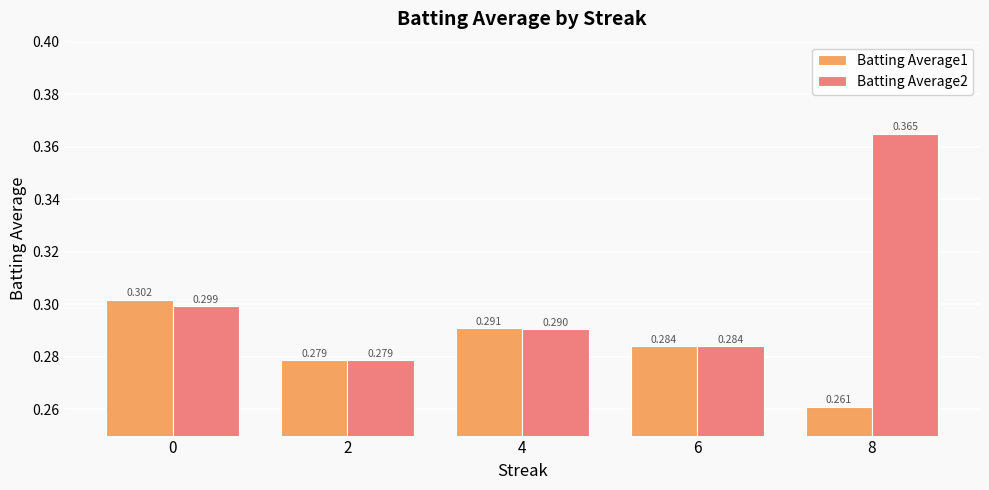

Rank the categories by Batting Average1 value from lowest to highest.

8, 2, 6, 4, 0